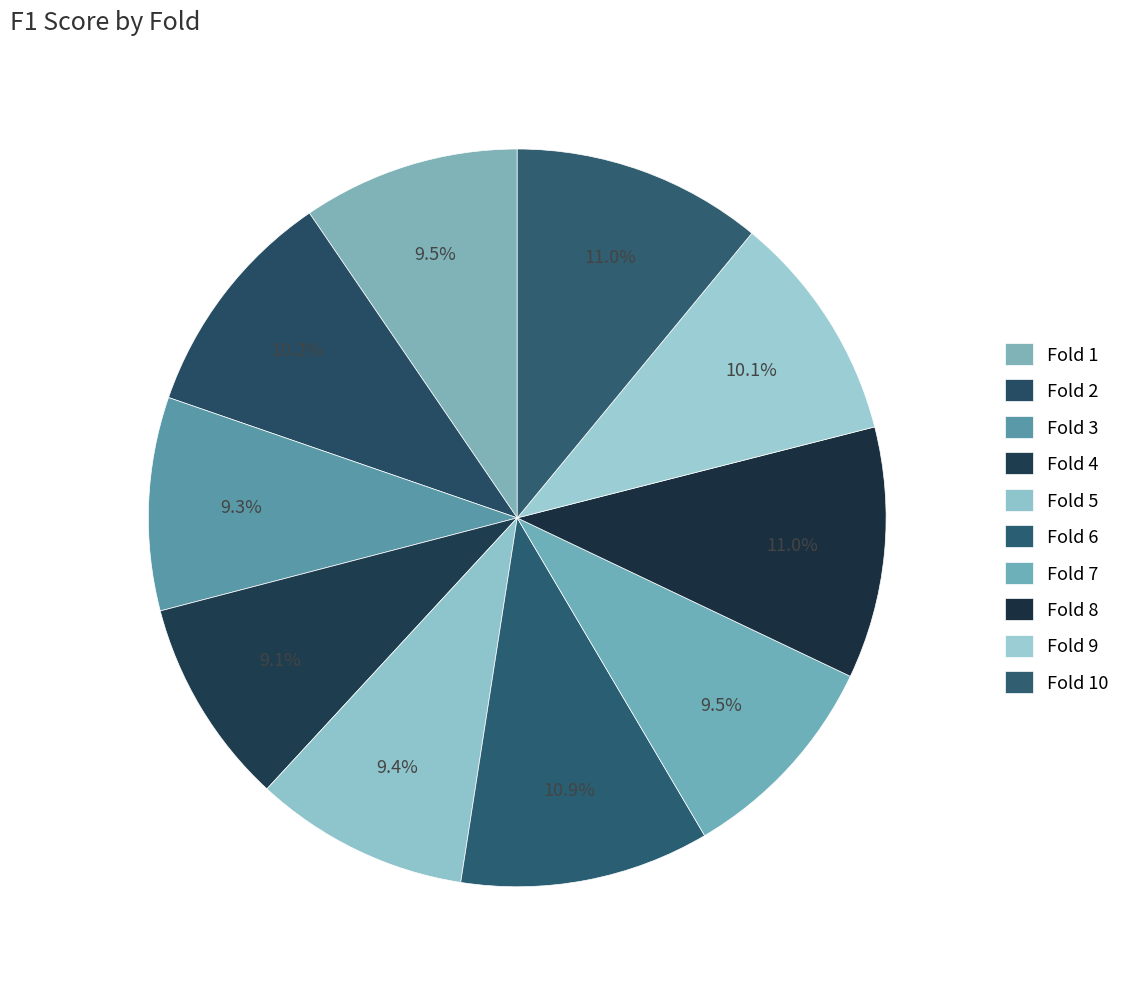

Count the number of slices in the pie.

10